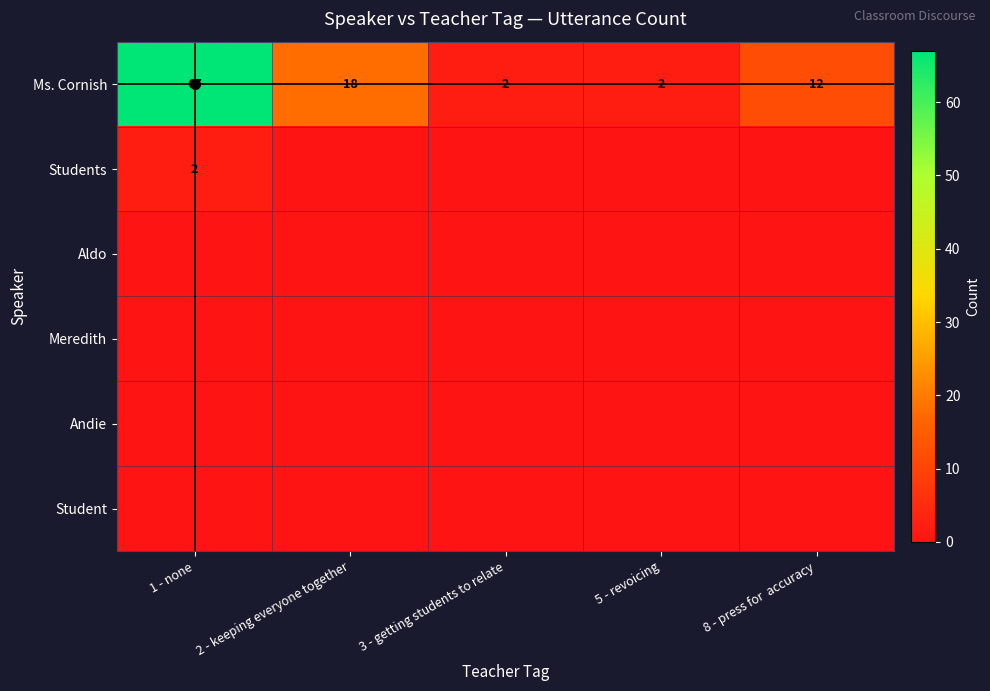

What is the total value across all series at 1 - none?

69